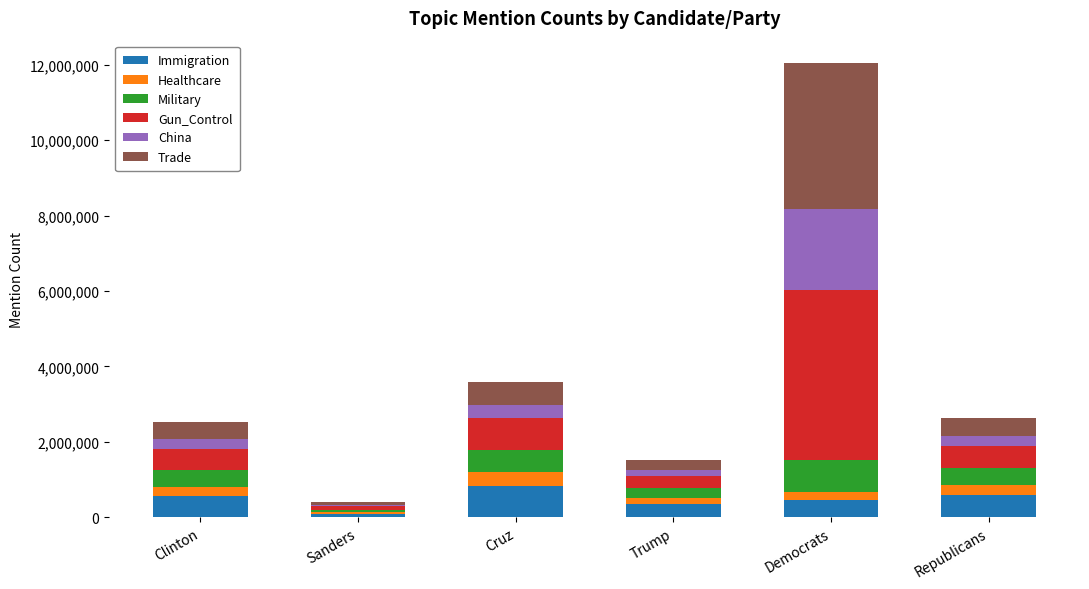

The Immigration series shows 449890 at Democrats. True or false?

True